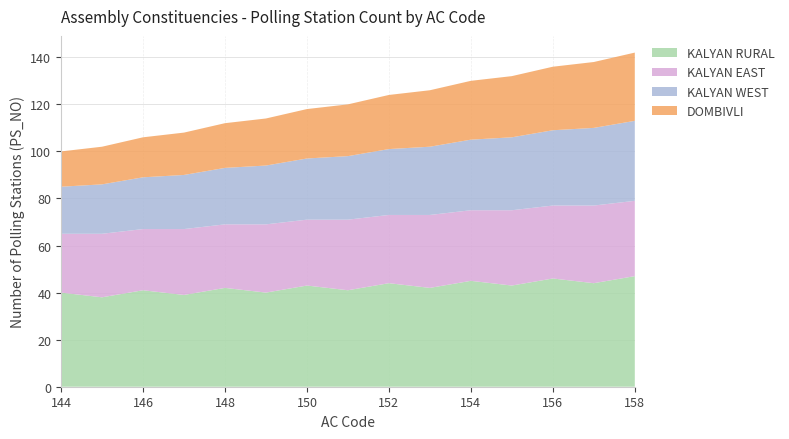

Reading left to right, what are all the values shown in this chart?

KALYAN RURAL: 144=40	145=38	146=41	147=39	148=42	149=40	150=43	151=41	152=44	153=42	154=45	155=43	156=46	157=44	158=47
KALYAN EAST: 144=25	145=27	146=26	147=28	148=27	149=29	150=28	151=30	152=29	153=31	154=30	155=32	156=31	157=33	158=32
KALYAN WEST: 144=20	145=21	146=22	147=23	148=24	149=25	150=26	151=27	152=28	153=29	154=30	155=31	156=32	157=33	158=34
DOMBIVLI: 144=15	145=16	146=17	147=18	148=19	149=20	150=21	151=22	152=23	153=24	154=25	155=26	156=27	157=28	158=29